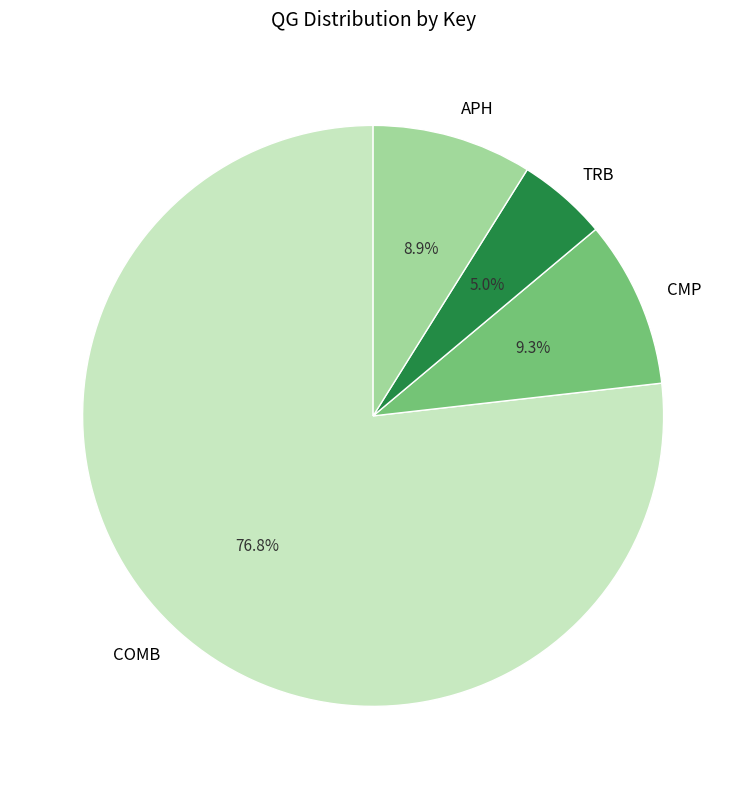

Which has a higher value, CMP or TRB?

CMP